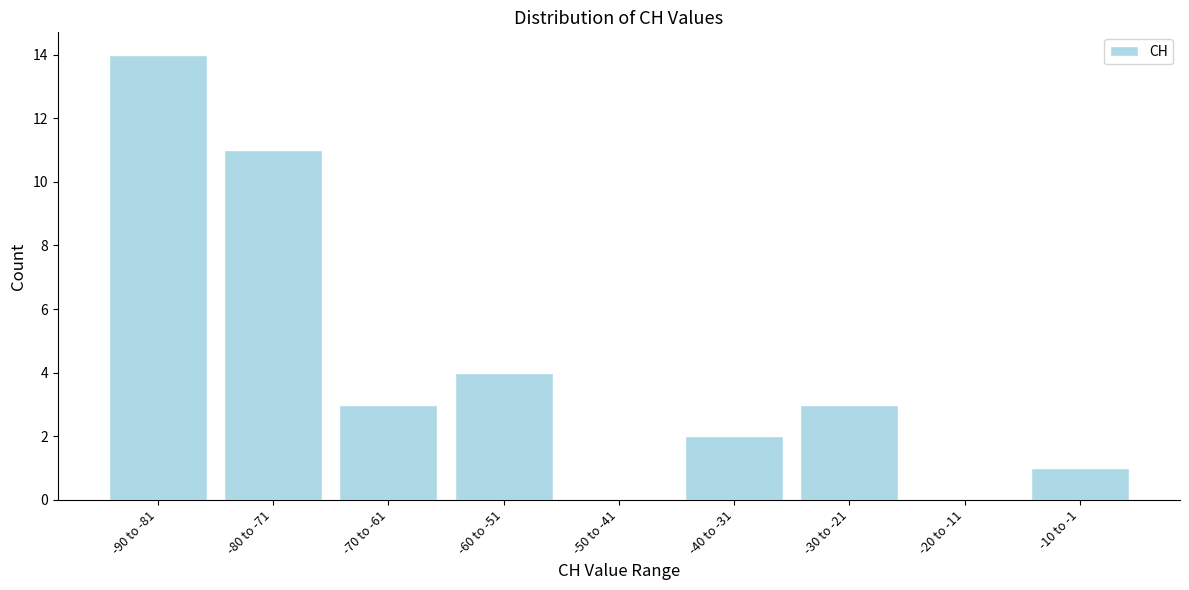

Reading right to left, extract all data points from this chart.

-10 to -1=1	-20 to -11=0	-30 to -21=3	-40 to -31=2	-50 to -41=0	-60 to -51=4	-70 to -61=3	-80 to -71=11	-90 to -81=14